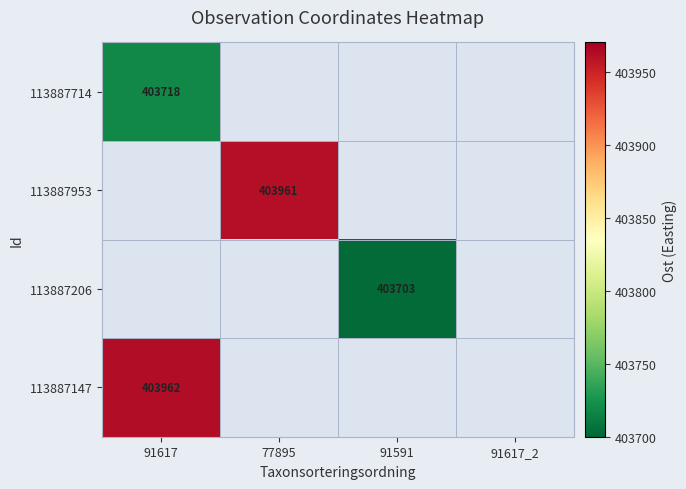

The 113887147 series shows 561246 at 91617. True or false?

False